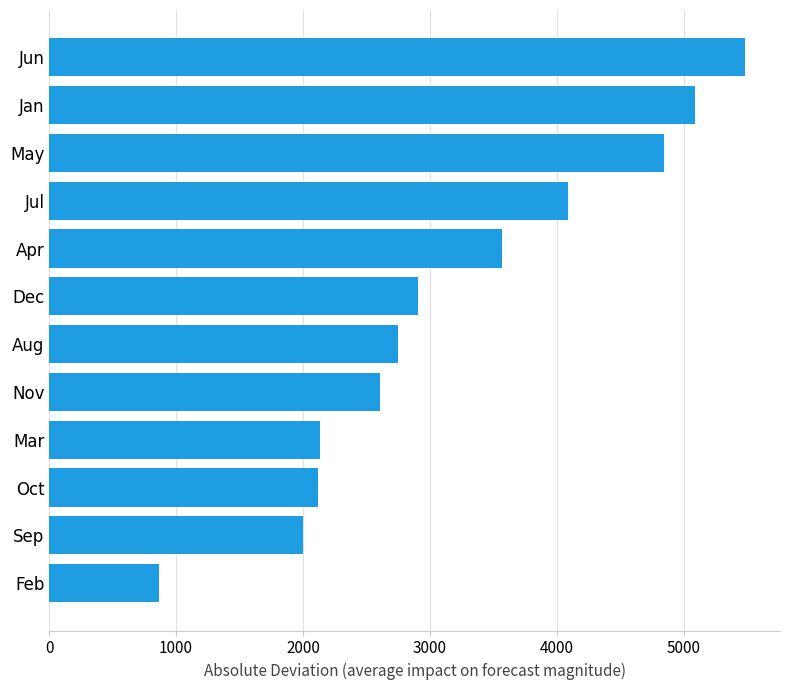

The chart shows a value of 1203.4 at Sep. True or false?

False